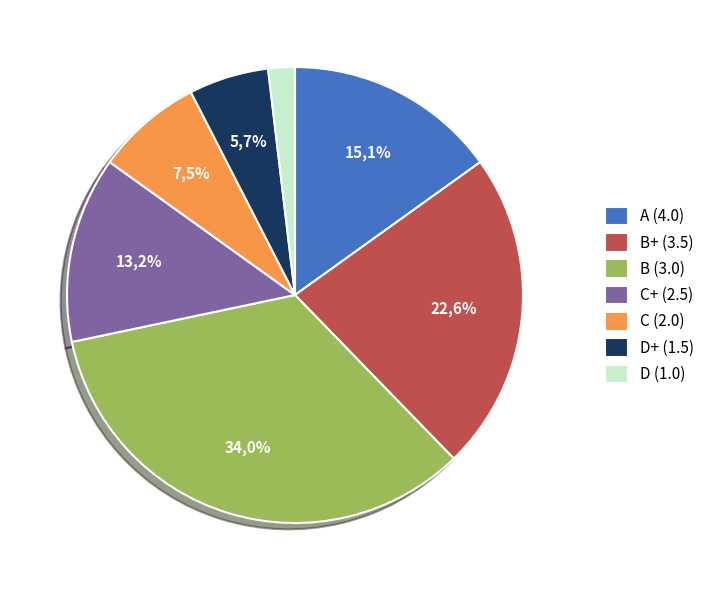

What percentage do C (2.0) and B (3.0) together represent?

41.5%